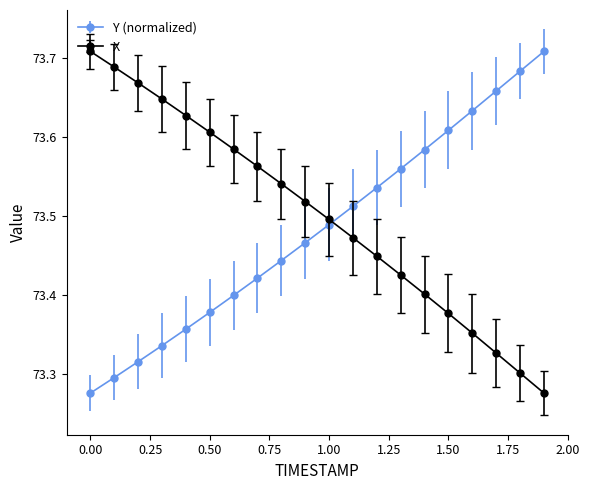

What is the difference between the maximum and second lowest values in the X series?

0.4